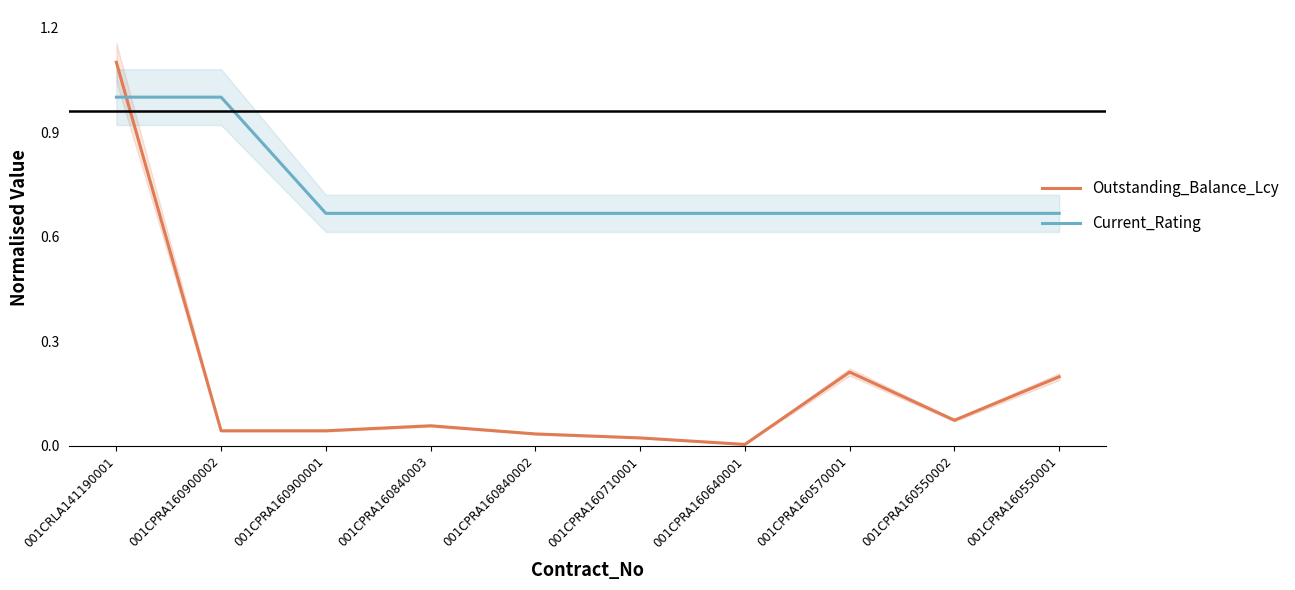

What is the difference between the second highest and minimum values in the Current_Rating series?

0.3